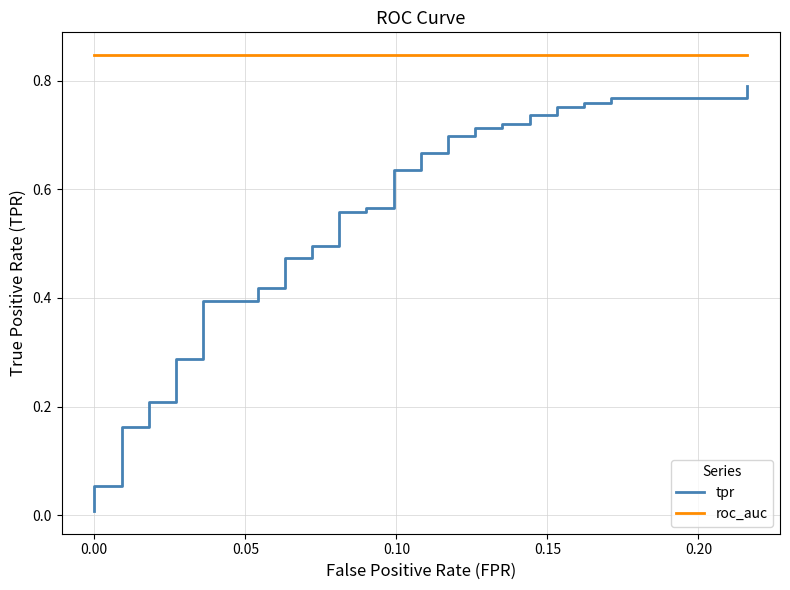

True or false: roc_auc and tpr cross at least once.

False